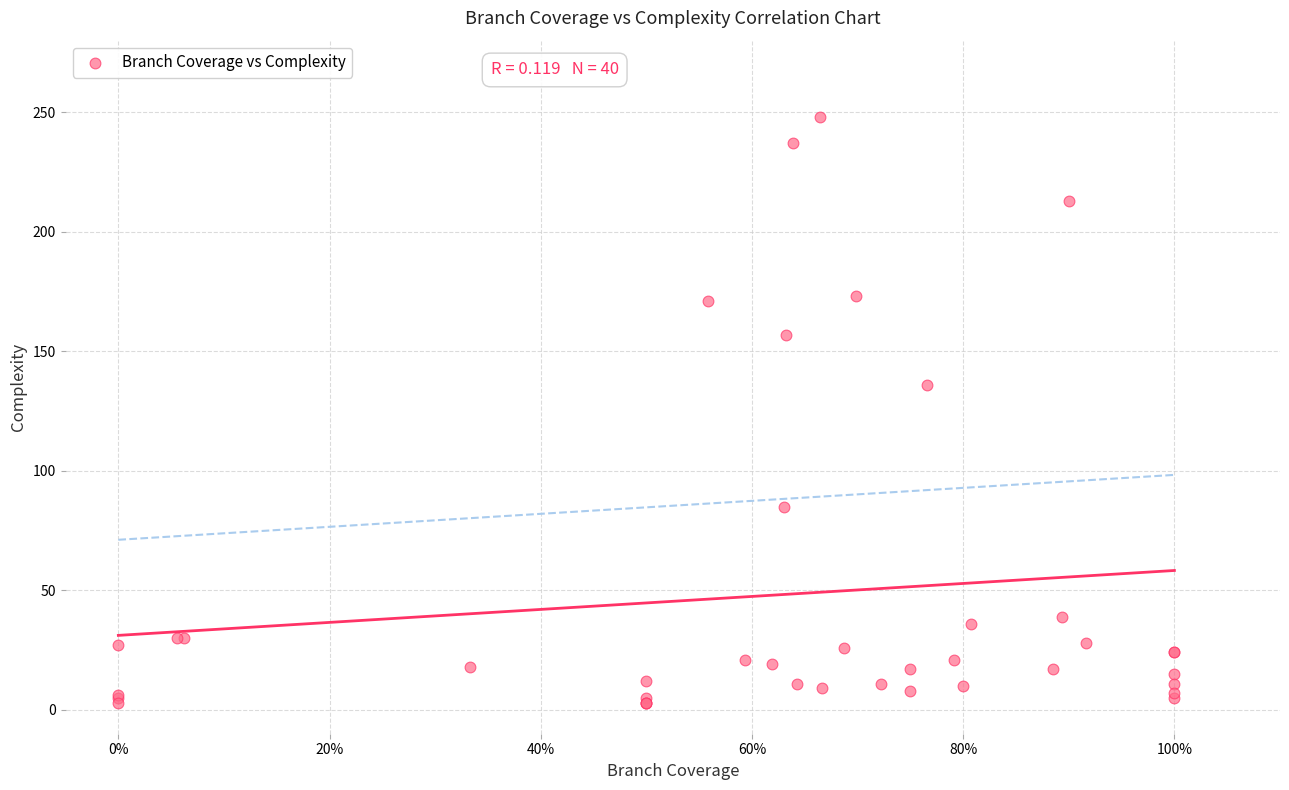

What Y value in the scatter plot is closest to 125?

136